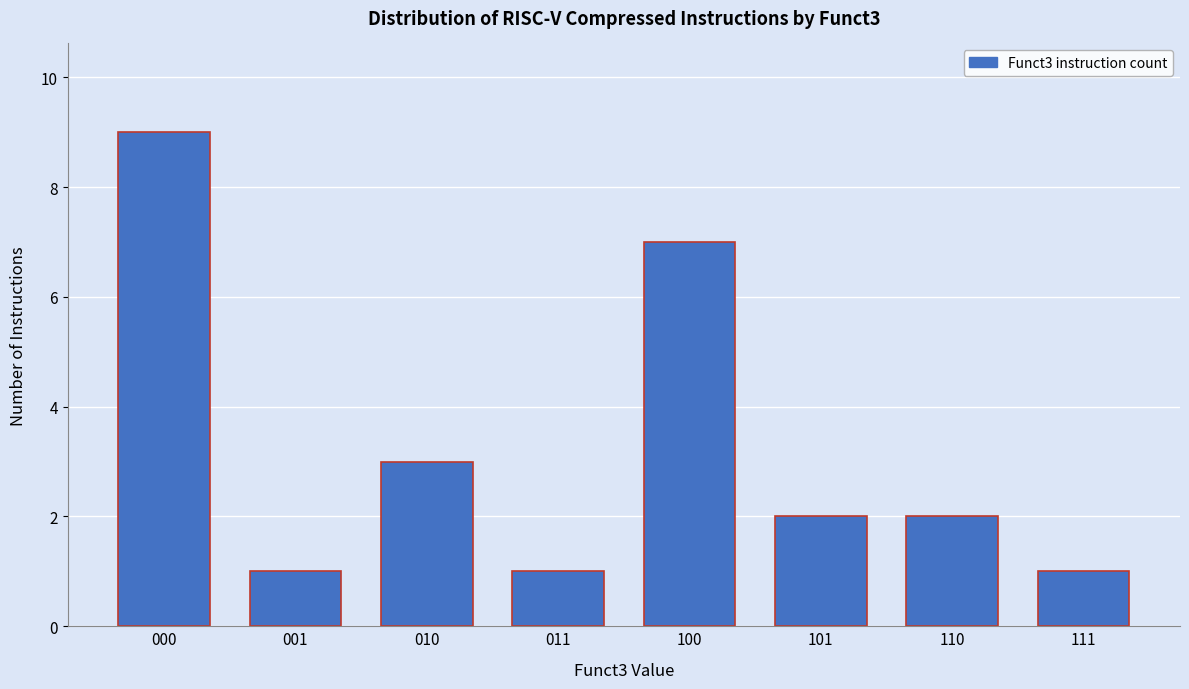

Reading right to left, extract all data points from this chart.

111=1	110=2	101=2	100=7	011=1	010=3	001=1	000=9